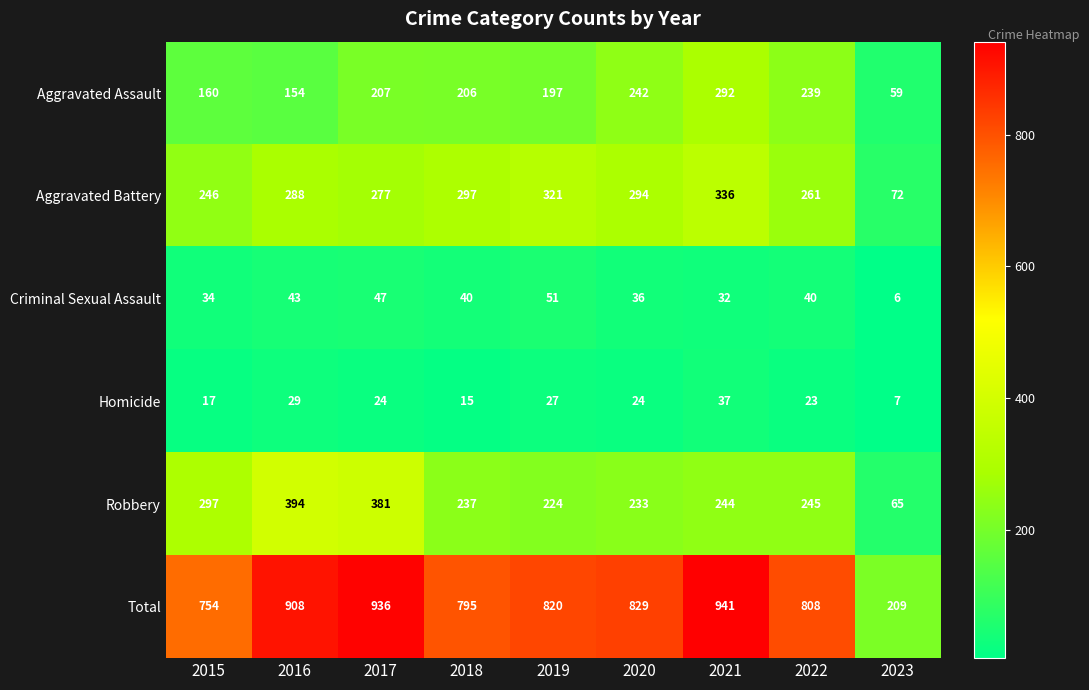

At how many categories does at least one series exceed 373?

8